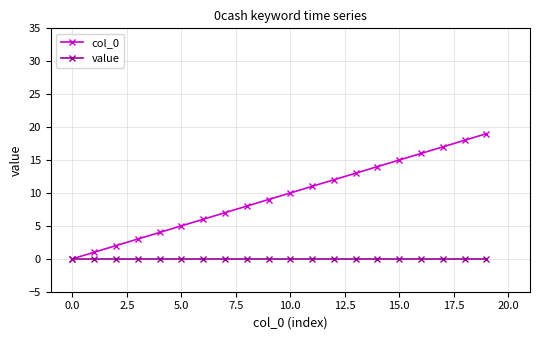

Rank the series by their maximum value, from highest to lowest.

col_0, value